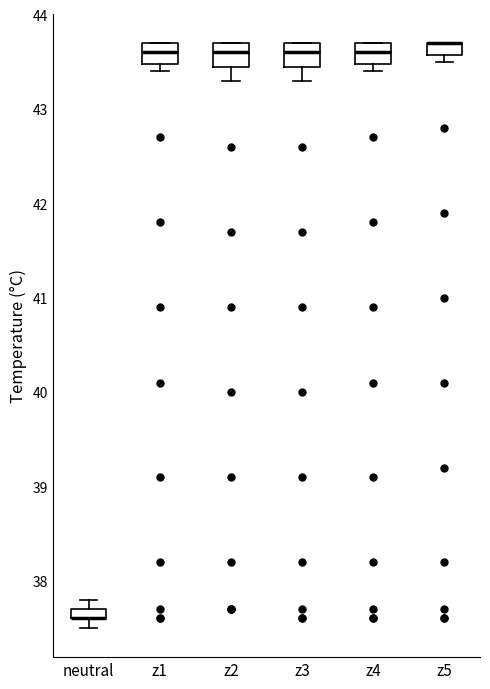

Where is the upper edge of the box for z4 on the y-axis? The values are not printed on the chart, so give them approximately, as read against the axis.

43.7